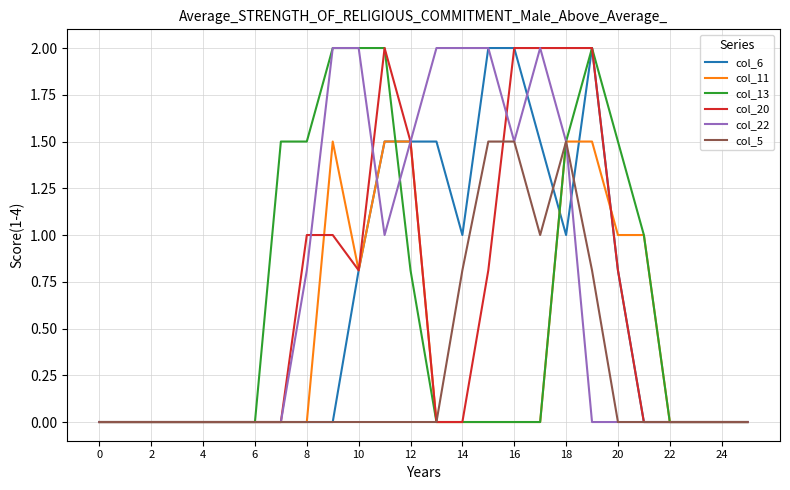

What is the maximum value shown in the chart?

2.0